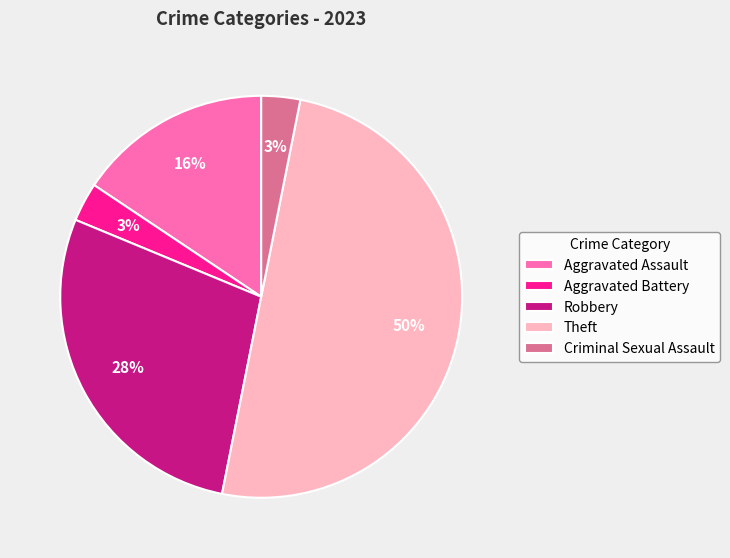

To the nearest percent, what is the combined percentage of Theft and Aggravated Battery?

53%